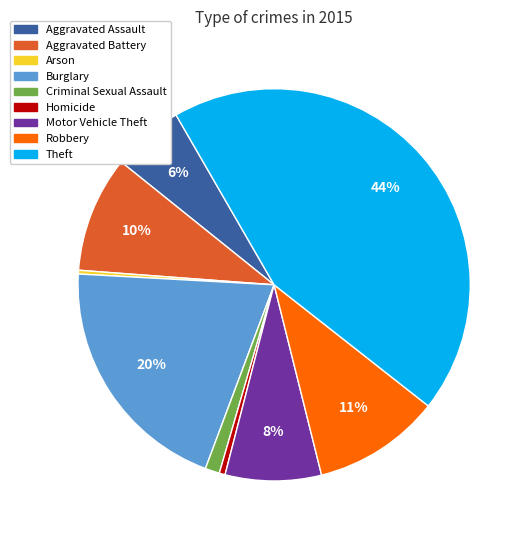

Which slice is the largest?

Theft